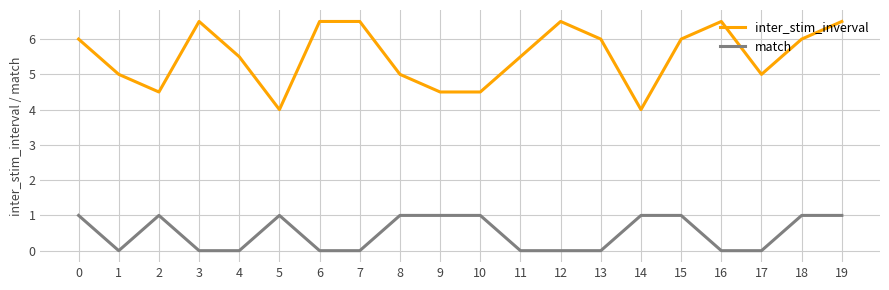

What is the maximum value for match?

1.0